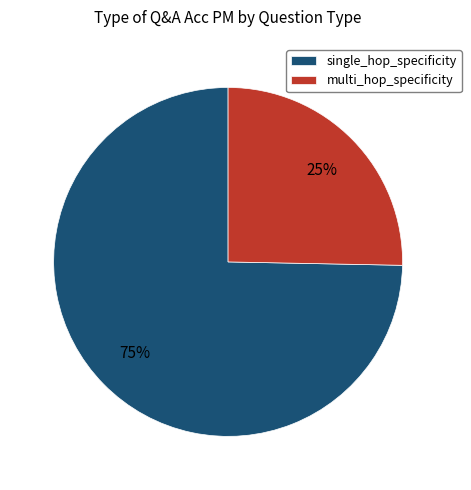

How many slices are in this pie chart?

2